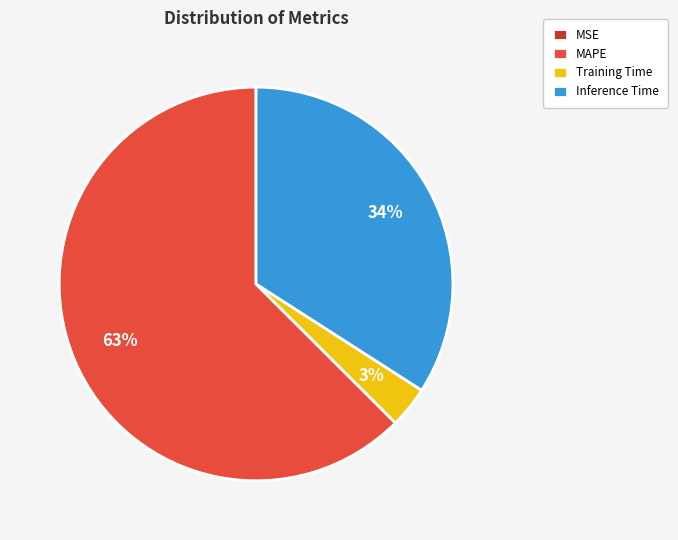

What is the majority slice?

MAPE